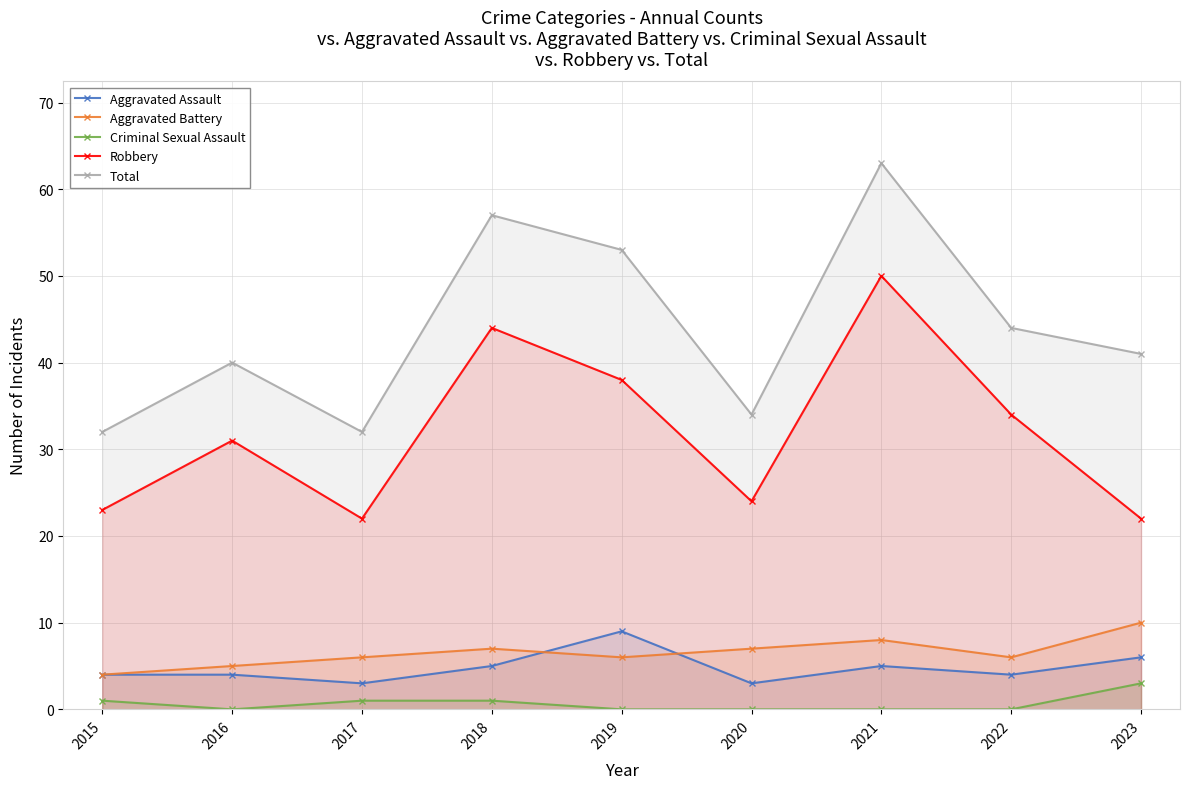

Where does the Aggravated Battery series first go above 6?

2018